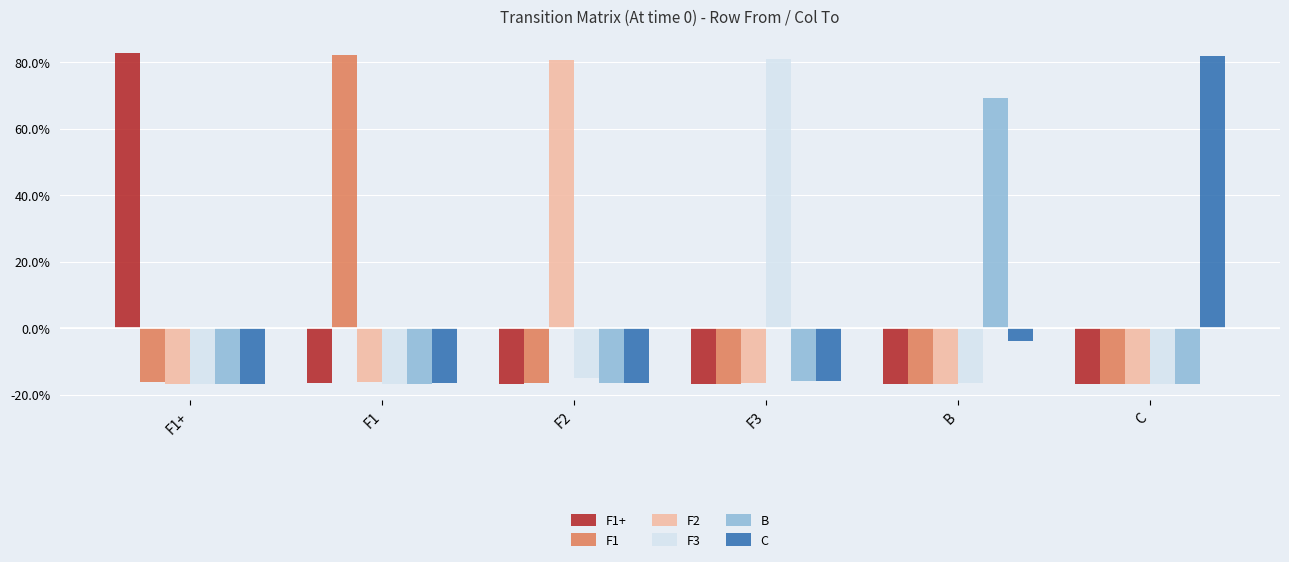

What is the smallest value displayed?

-0.2